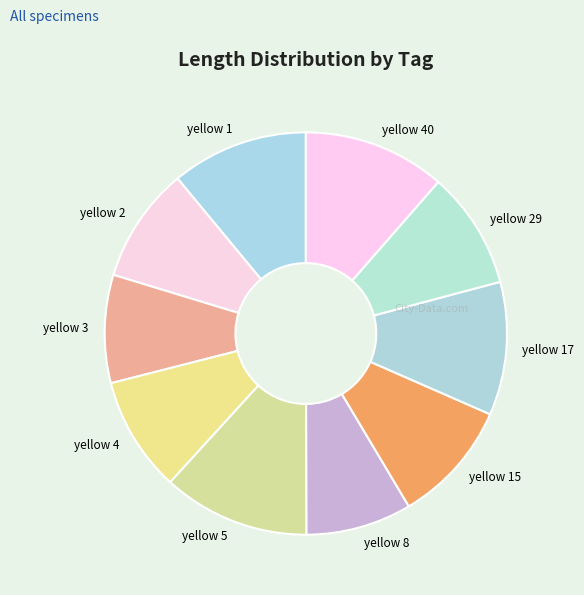

What is the ratio of the value at yellow 5 to the value at yellow 2?

1.3